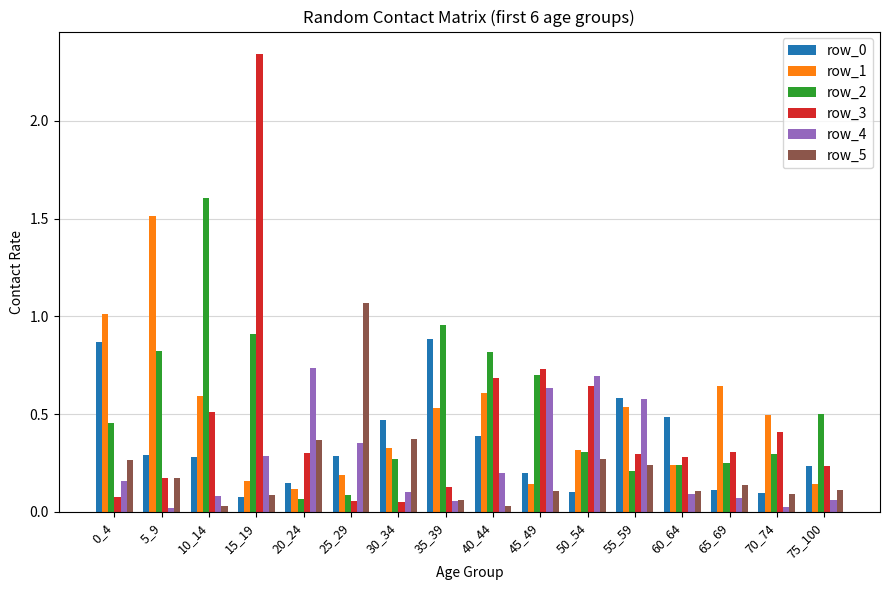

What is the sum of all row_4 values?

4.1